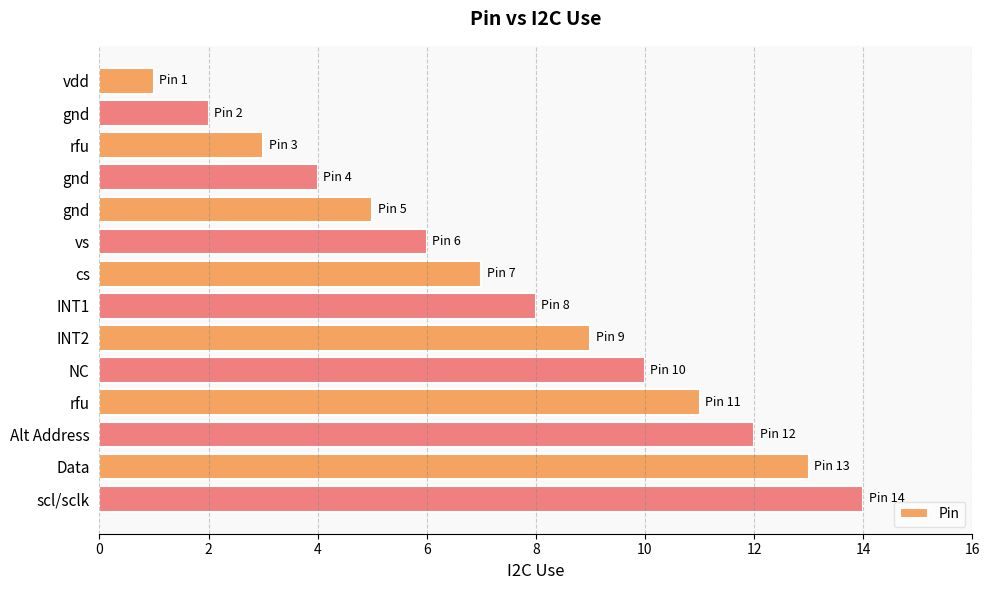

Does the chart contain any negative values?

No